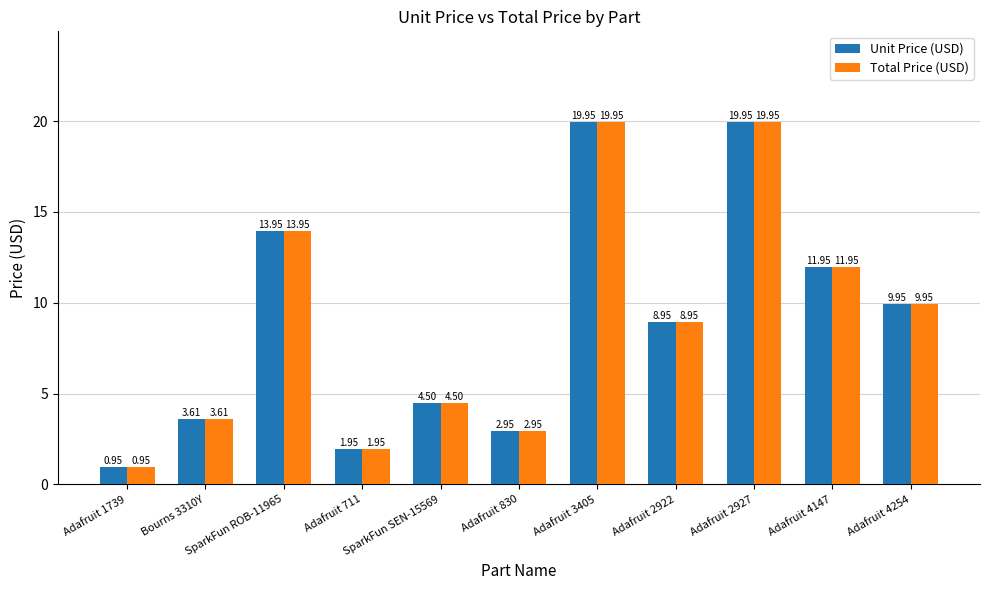

Is it true that Total Price (USD) equals 26.5 at Adafruit 3405?

False